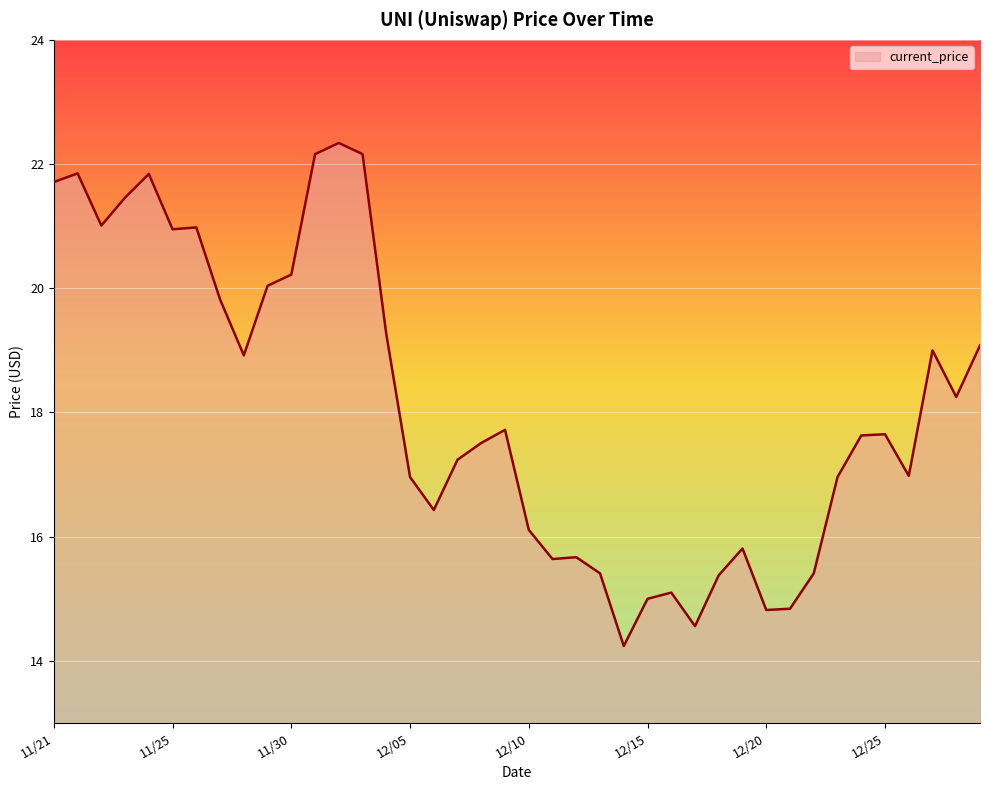

What is the difference between the maximum and minimum values?

8.1